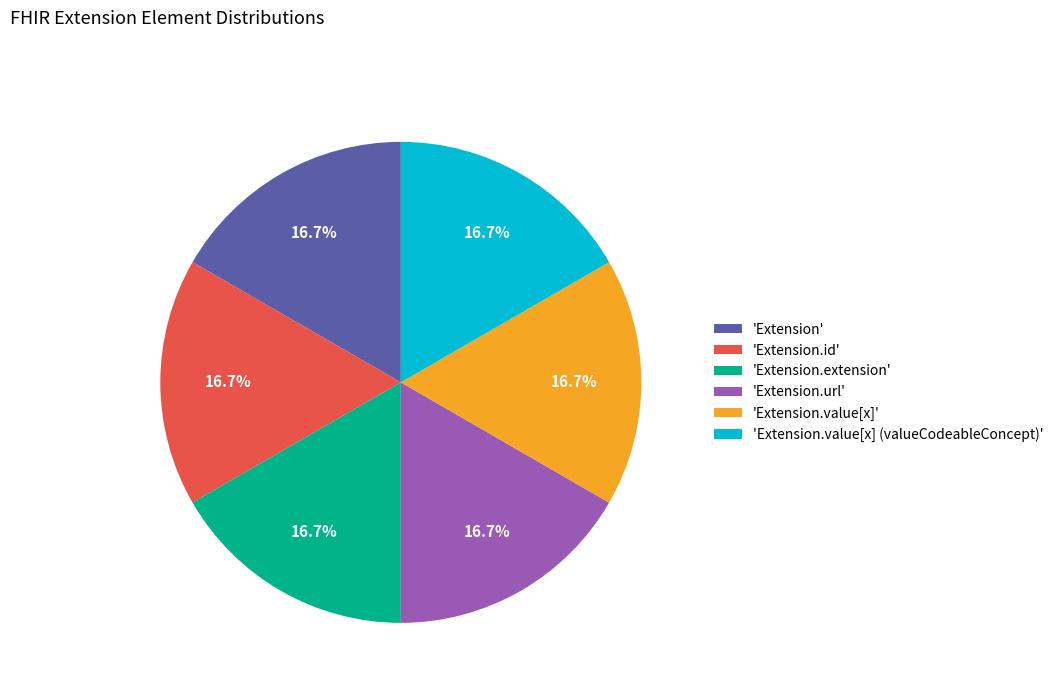

Is there any slice that represents more than half of the pie?

No